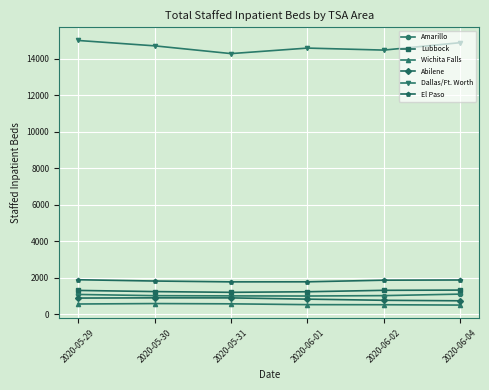

What is the average value of the El Paso series?

1832